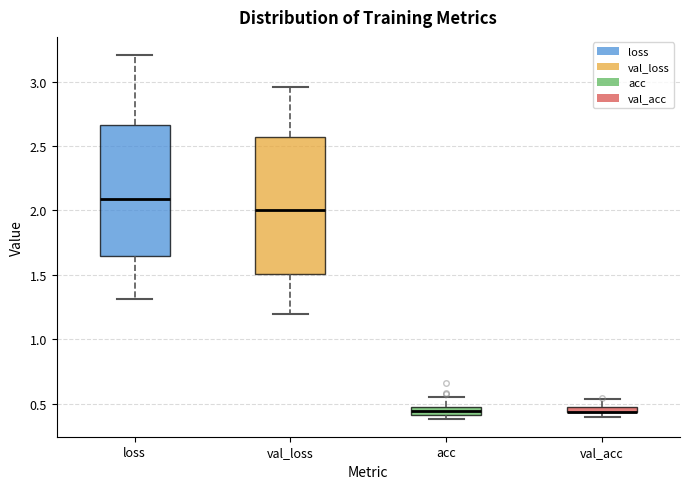

Comparing the boxes themselves (not the whiskers), which one is the tallest?

val_loss